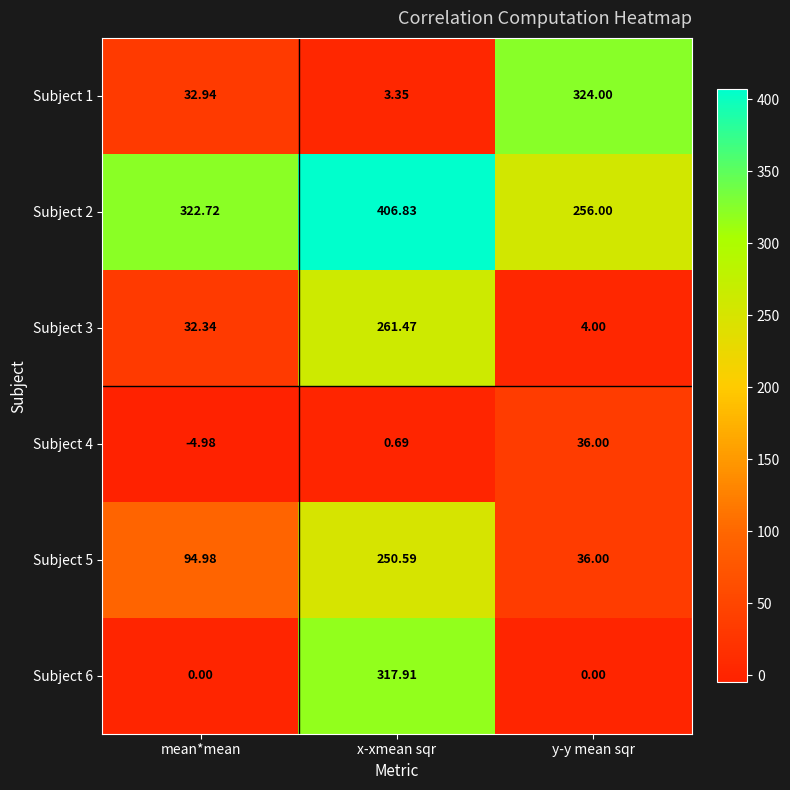

List the series in order of their peak value, highest first.

Subject 2, Subject 1, Subject 6, Subject 3, Subject 5, Subject 4